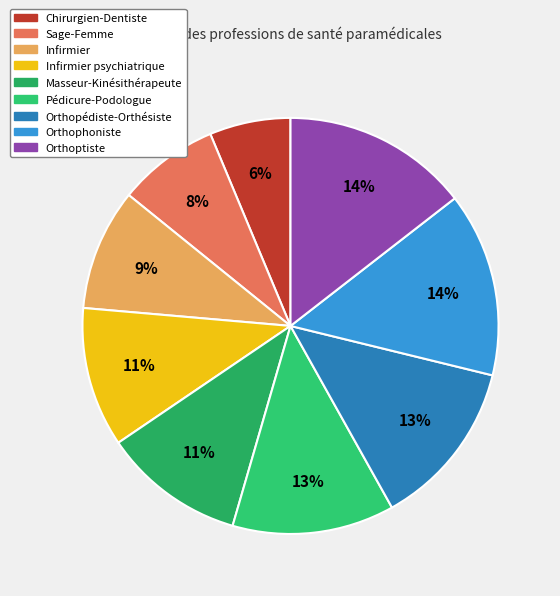

Combined, what portion of the pie is Chirurgien-Dentiste and Orthophoniste?

20.6%